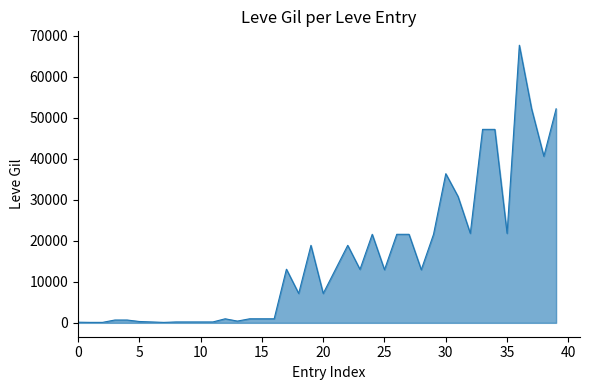

What is the maximum value shown in the chart?

67730